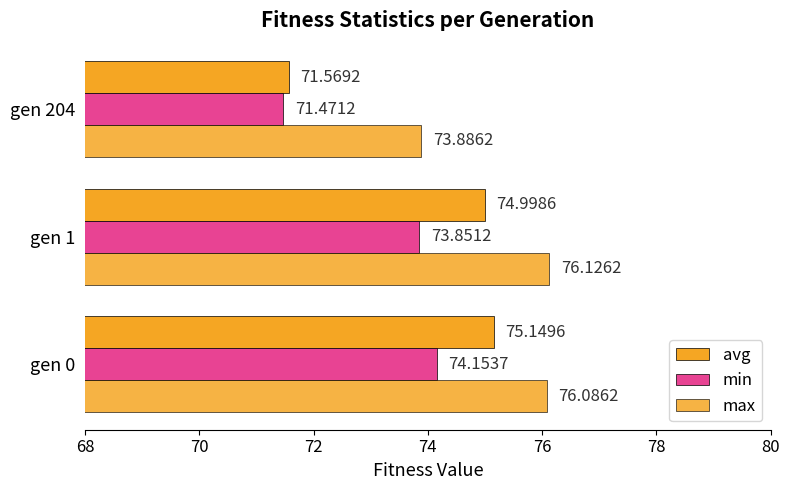

How many data points does each series have?

3